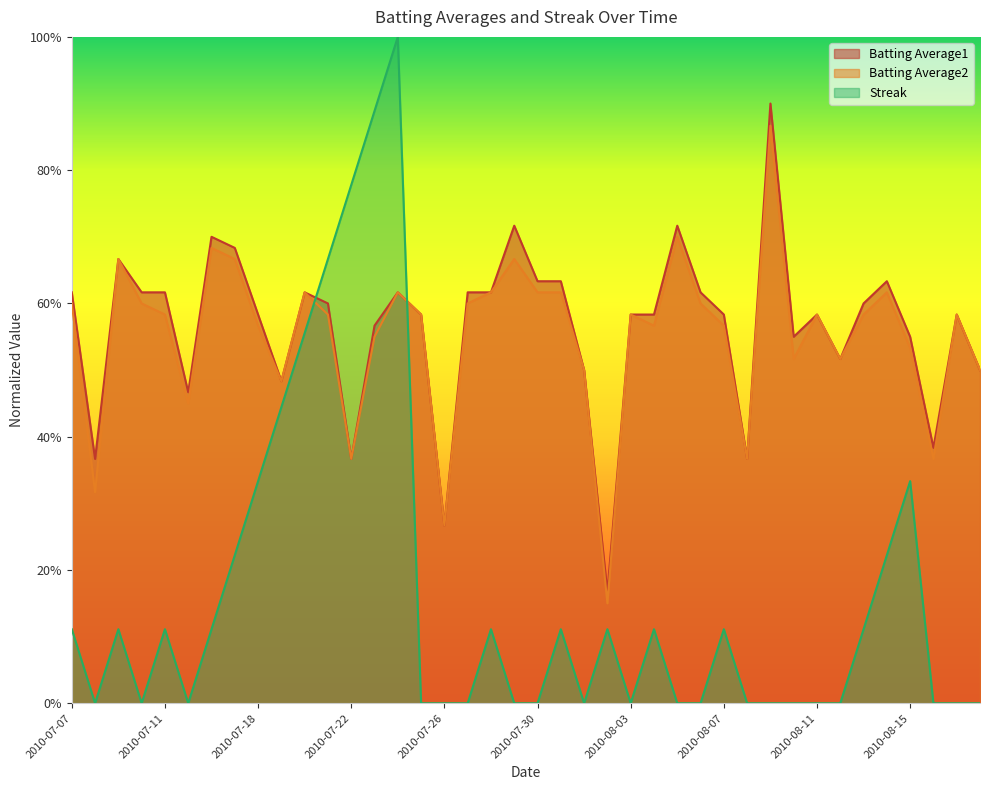

What is the highest value of the Batting Average1 series?

0.9